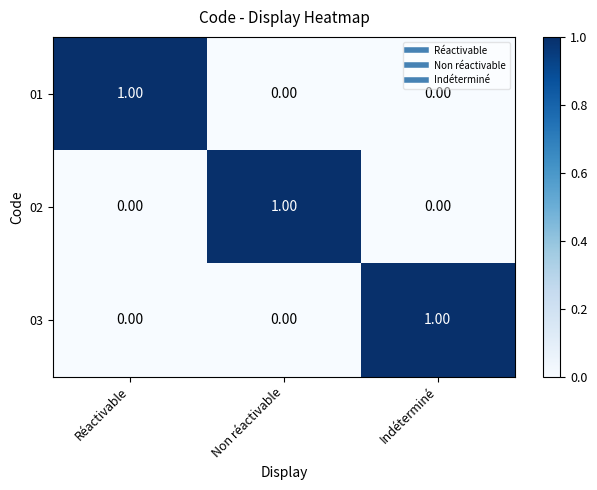

At how many categories does at least one series exceed 0?

3